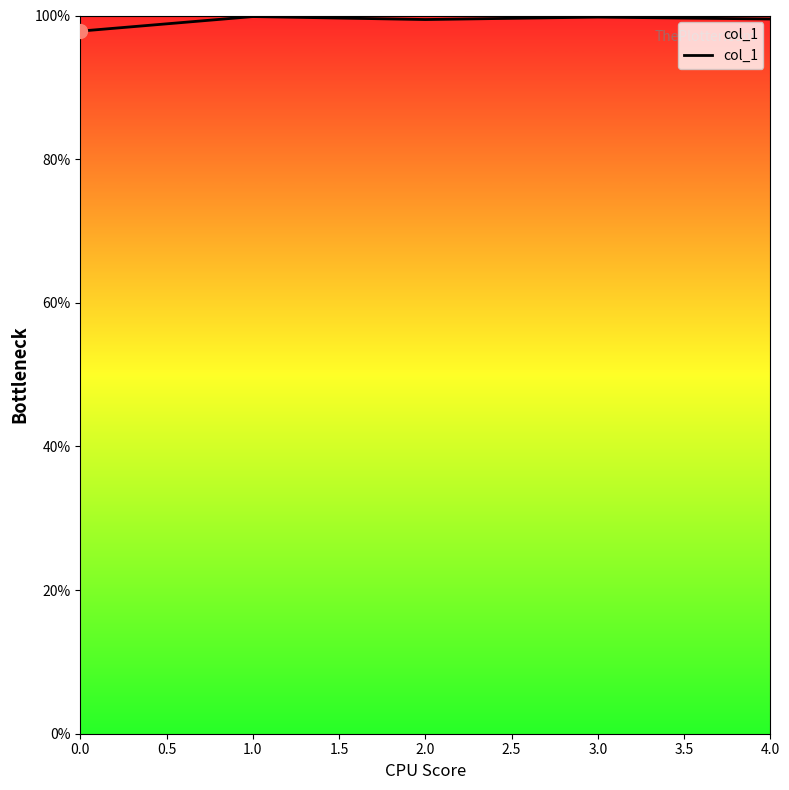

Does the chart have visible grid lines?

No